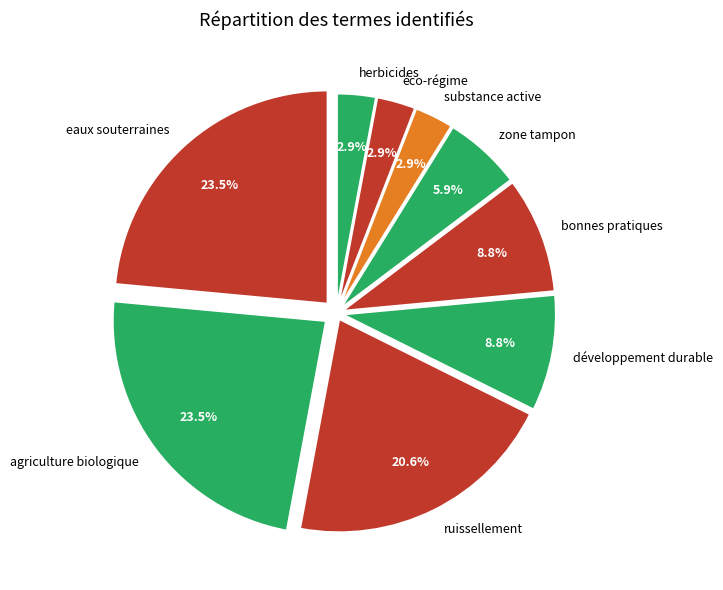

Approximately how many times larger is the value at substance active compared to bonnes pratiques?

0.3